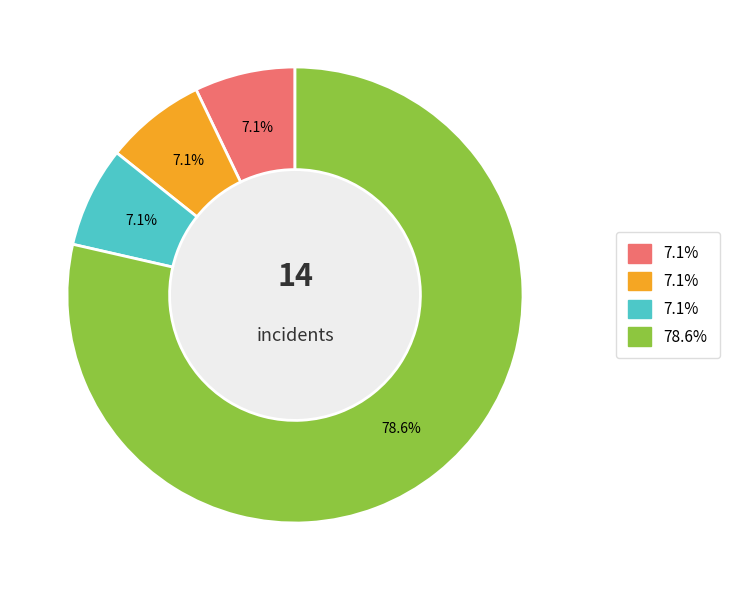

How many slices are in this pie chart?

4